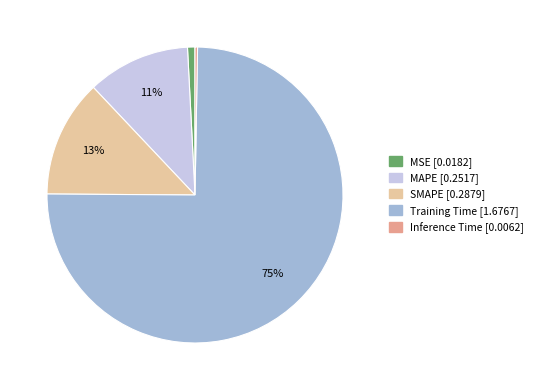

Is there a majority slice in this chart?

Yes